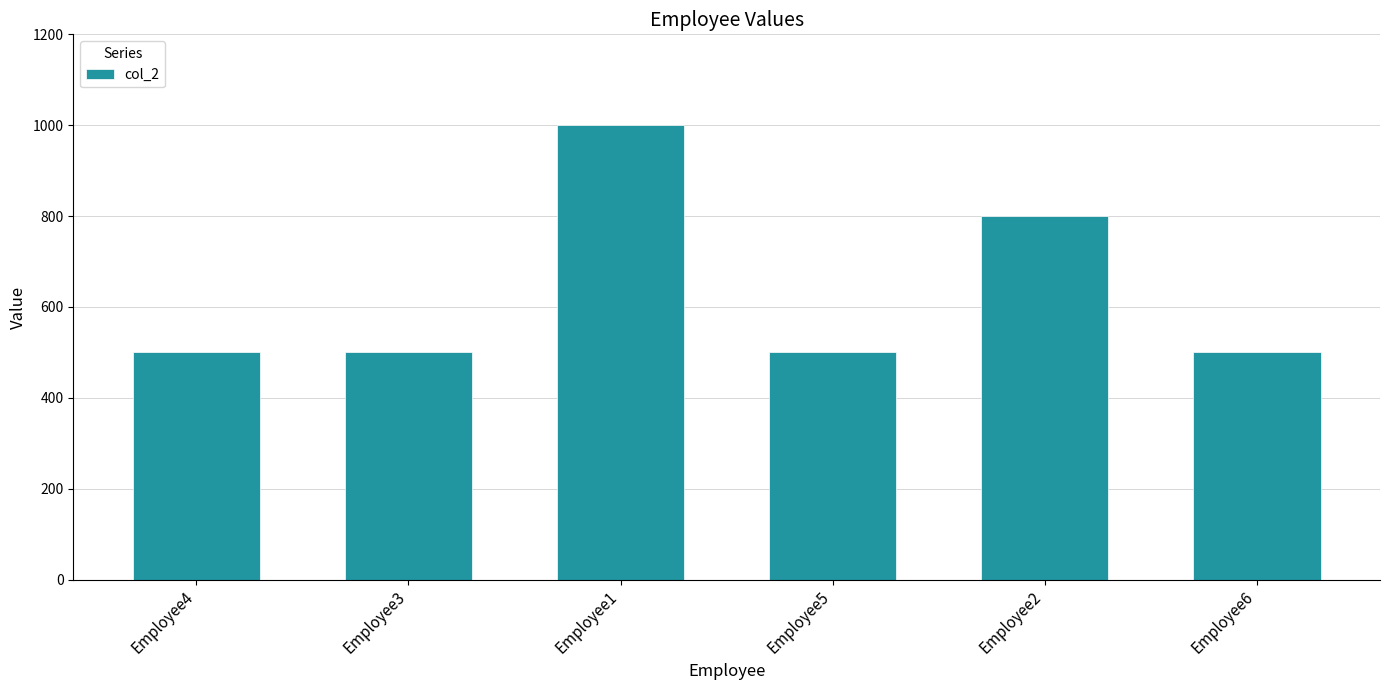

What is the change in value from Employee4 to Employee2?

+300